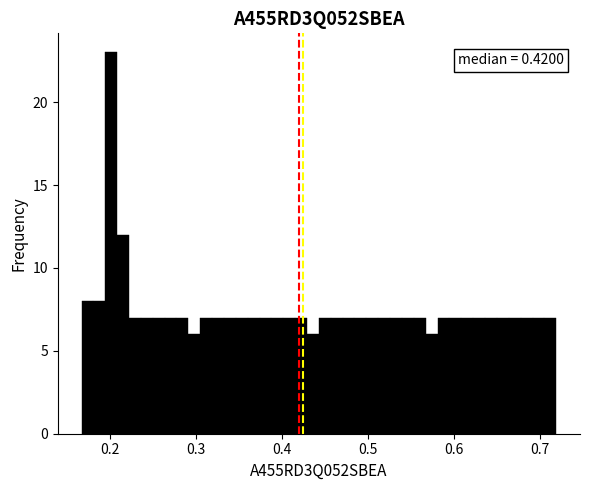

Around what value on the x-axis is the tallest bar? Give the approximate position of its centre, as read against the axis.

0.20